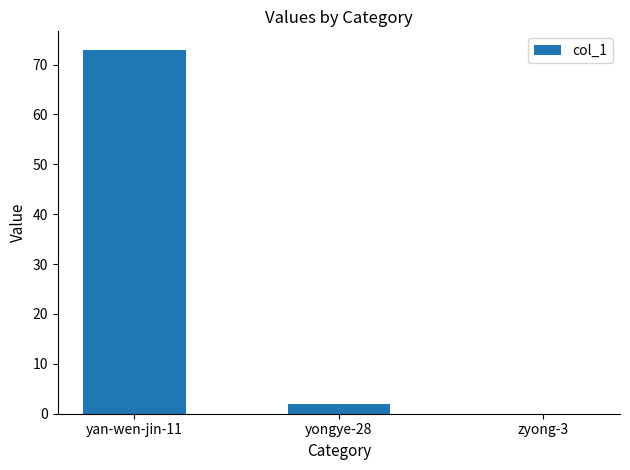

At which category does the chart reach its peak across all series?

yan-wen-jin-11